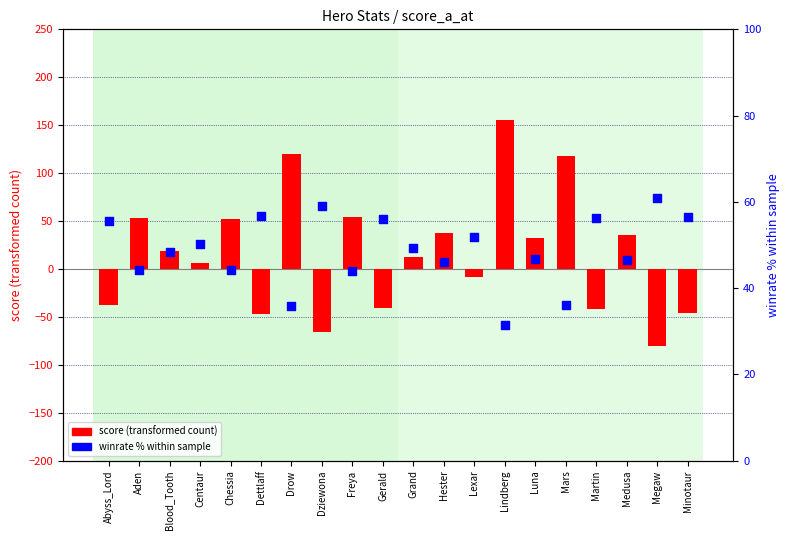

Which series reaches the minimum Y coordinate?

score (transformed count)